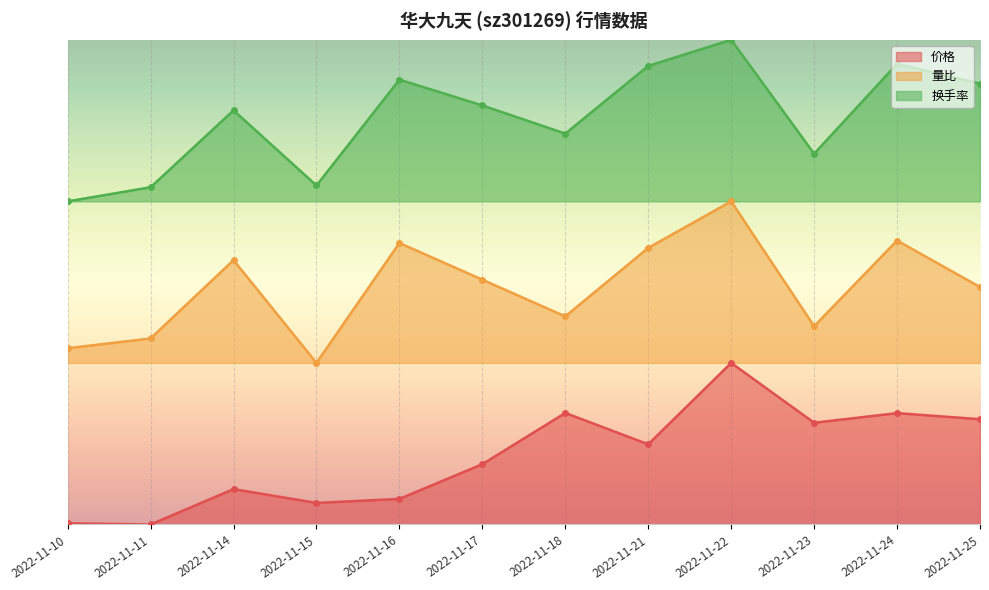

True or false: 价格 and 量比 intersect in this chart.

False